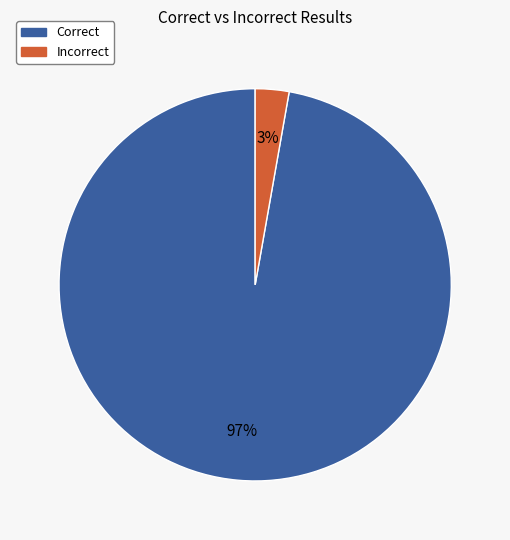

Combined, do Incorrect and Correct account for over 50%?

Yes